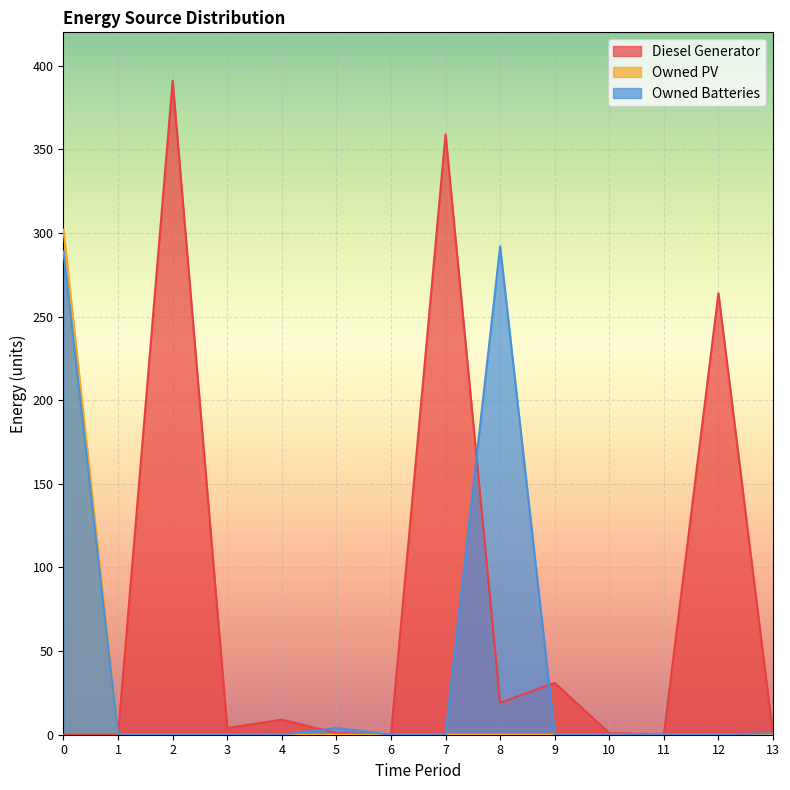

Rank the series by their average value, from lowest to highest.

Owned PV, Owned Batteries, Diesel Generator